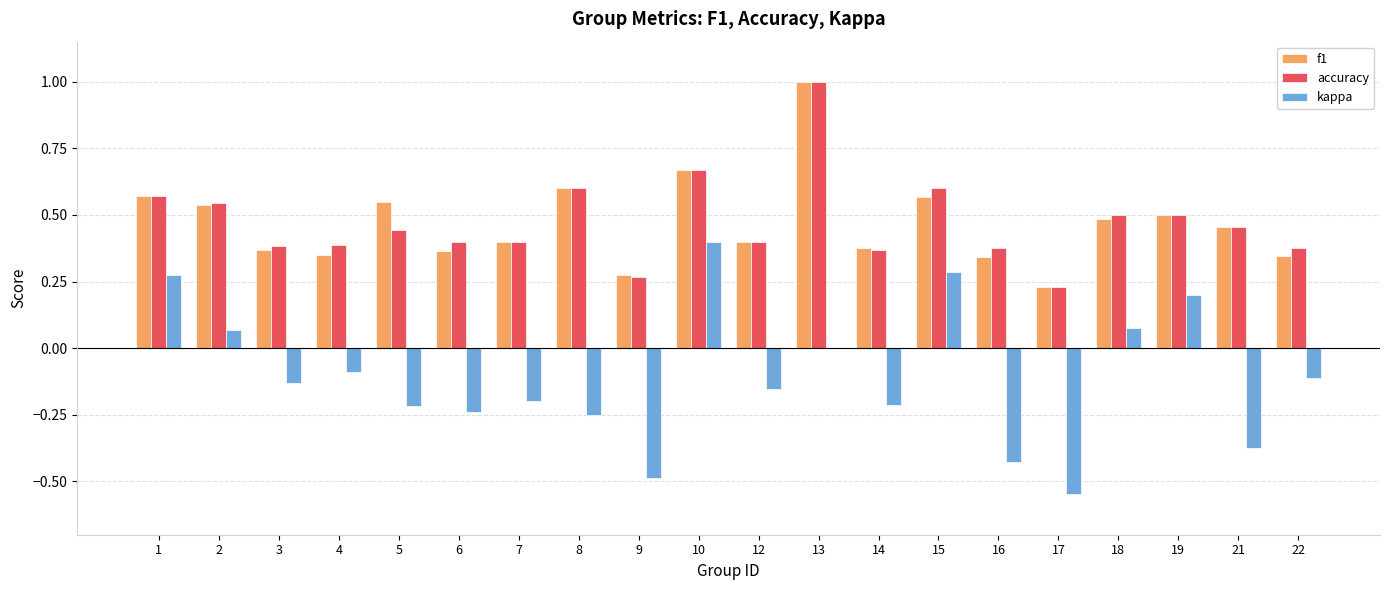

What is the highest value of the f1 series?

1.0